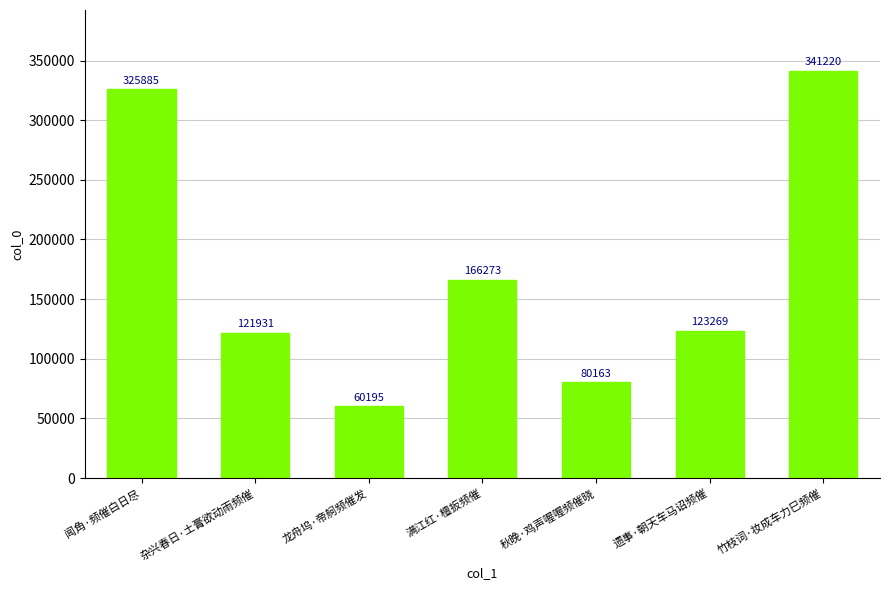

Are the bars grouped side by side (vs. stacked)?

No